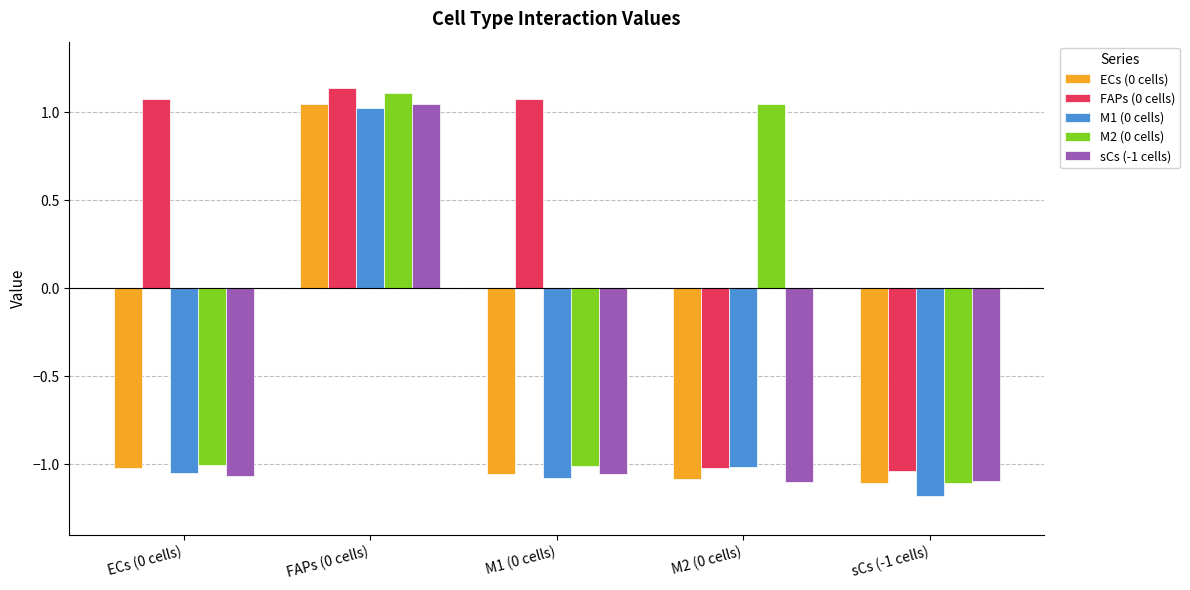

How many values in M2 (0 cells) are below zero?

3